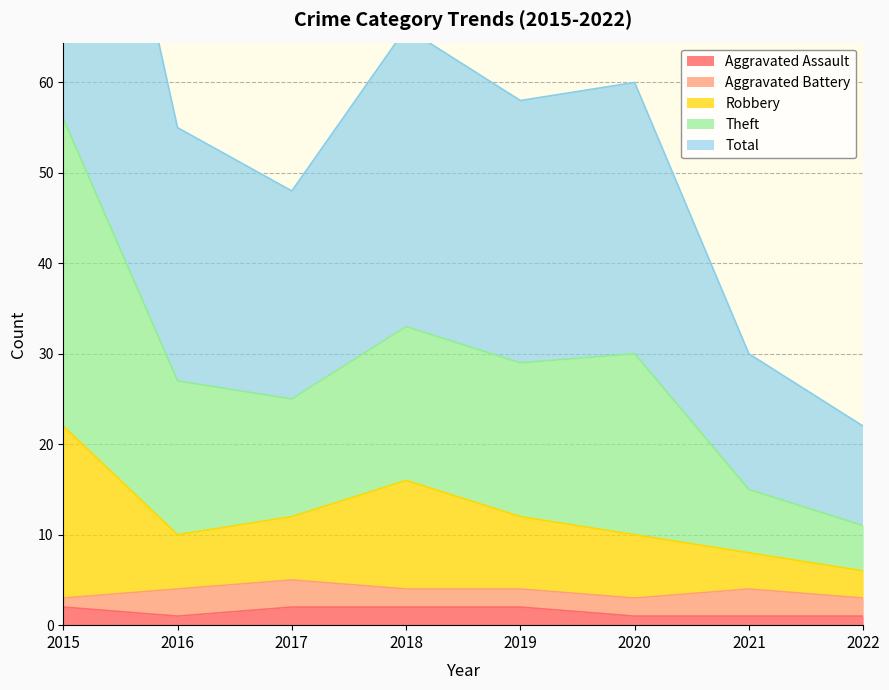

At which label is Aggravated Assault closest to 1?

2016